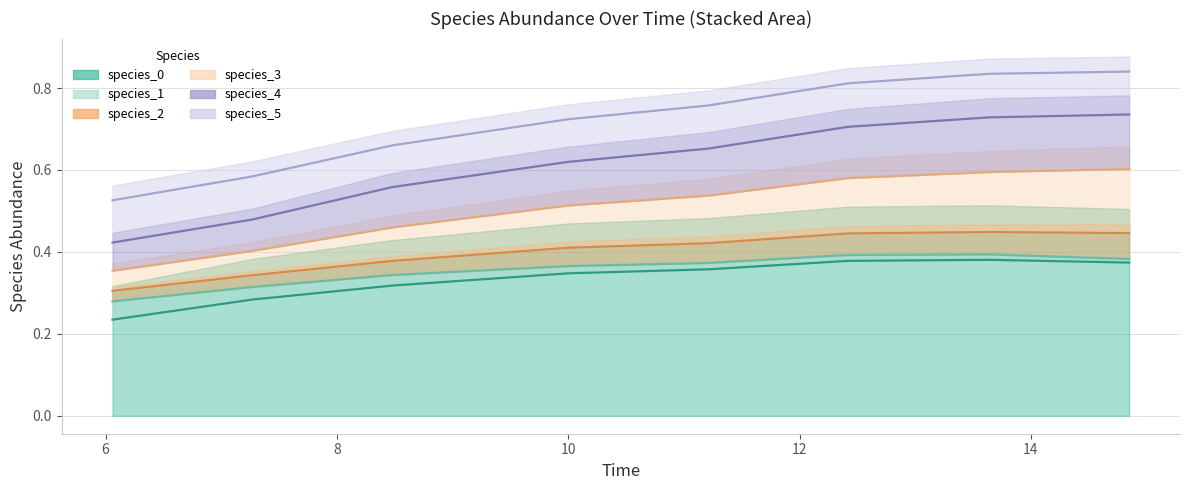

True or false: species_1 and species_5 cross at least once.

False